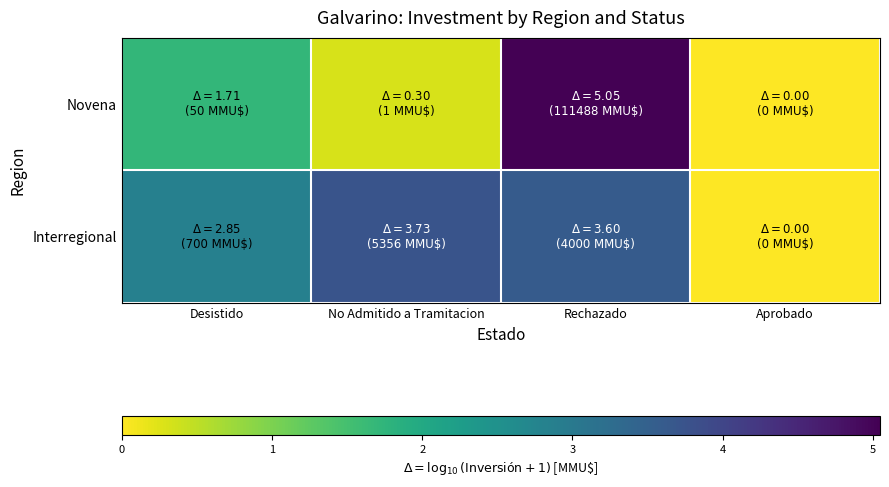

List the series in order of their overall mean, highest first.

Interregional, Novena